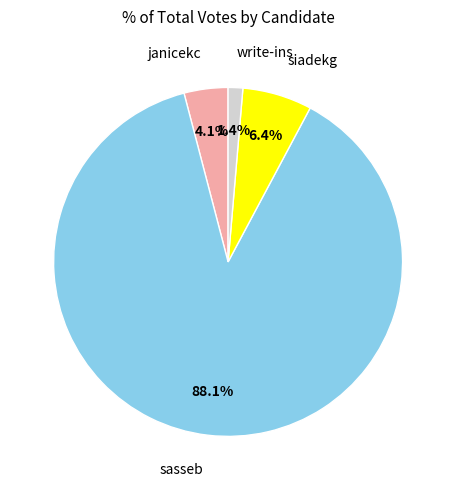

What is the ratio of the value at janicekc to the value at siadekg?

0.6